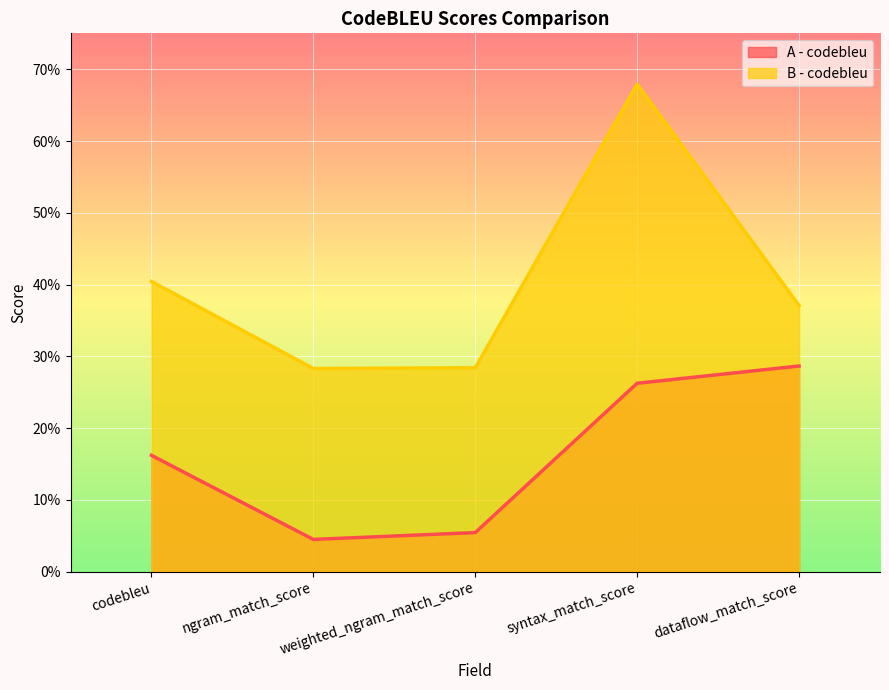

Reading left to right, list all the values displayed in this chart.

A - codebleu: 0.2	0.0	0.1	0.3	0.3
B - codebleu: 0.4	0.3	0.3	0.7	0.4